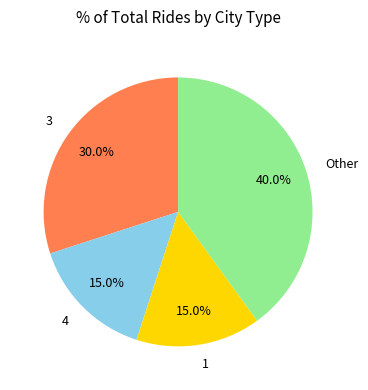

To the nearest percent, what is the difference between the 4 and 3 slice percentages?

15%